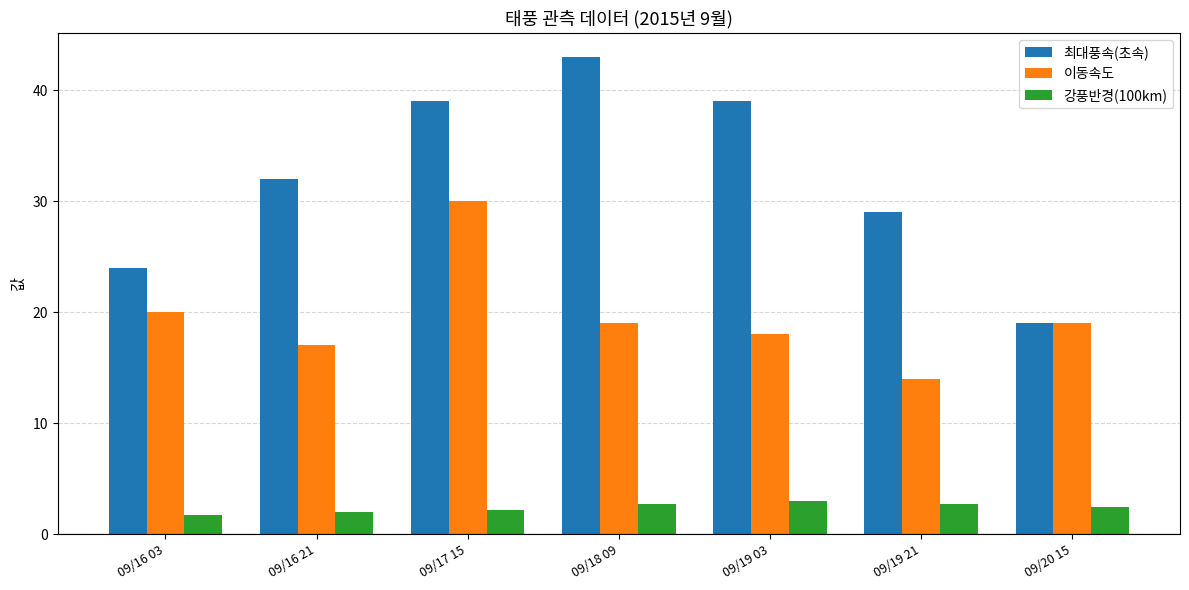

Rank the series by their average value, from highest to lowest.

최대풍속(초속), 이동속도, 강풍반경(100km)